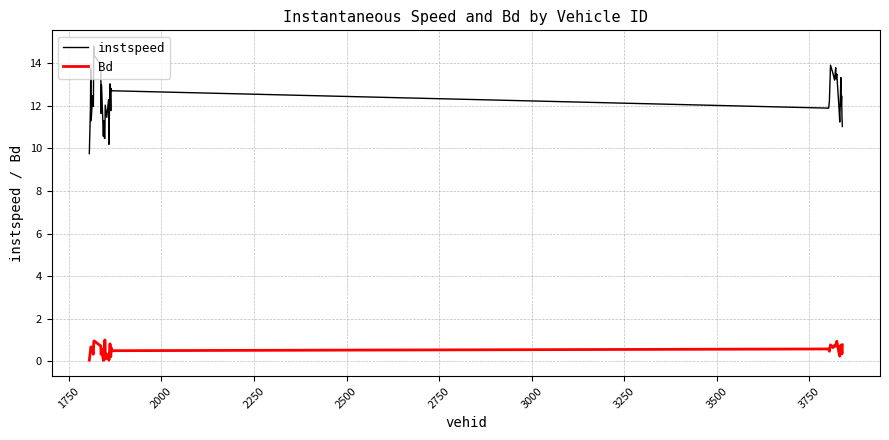

True or false: instspeed and Bd cross at least once.

False